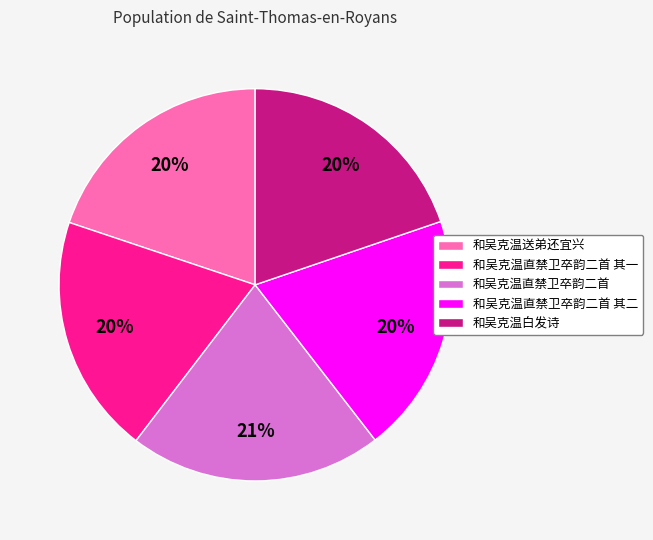

Which has a higher value, 和吴克温直禁卫卒韵二首 or 和吴克温直禁卫卒韵二首 其二?

和吴克温直禁卫卒韵二首